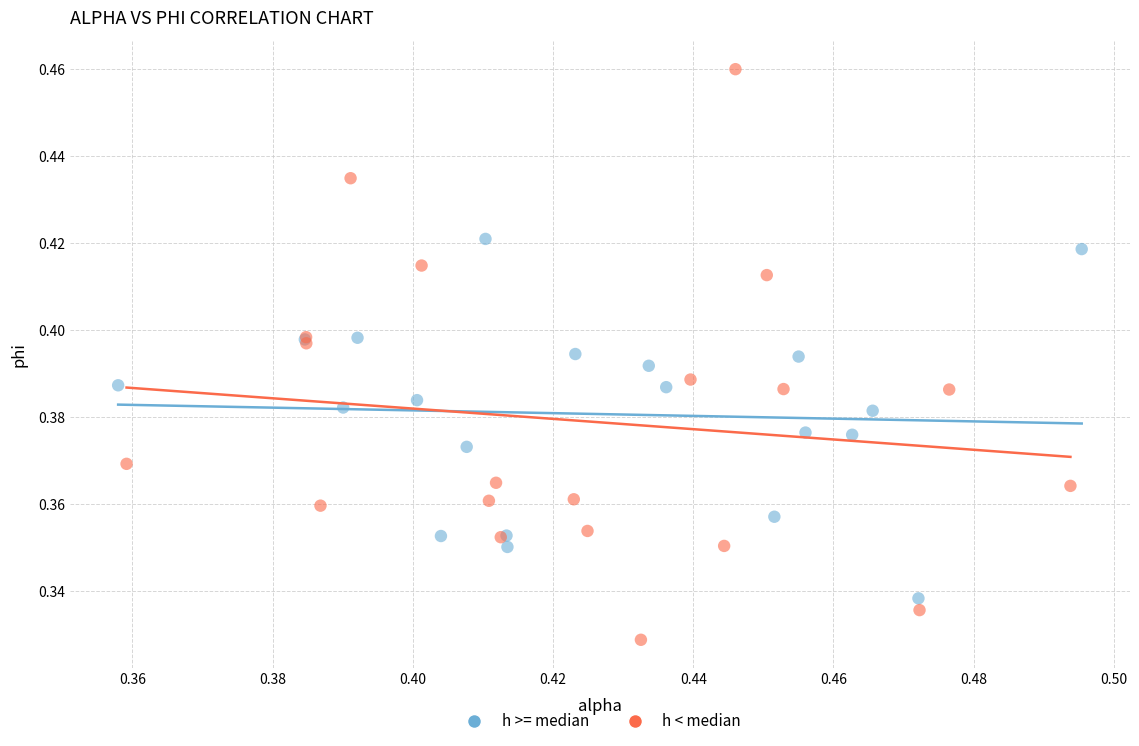

Which series contains the lowest Y value?

h < median